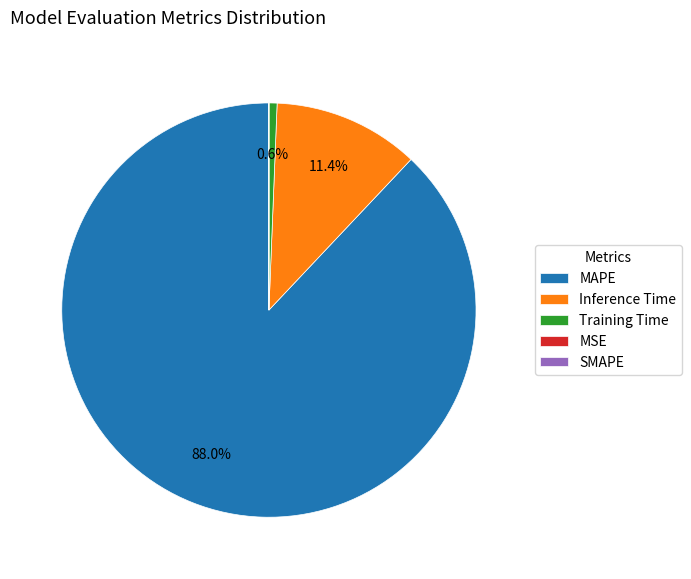

Does MAPE represent more than half of the total?

Yes